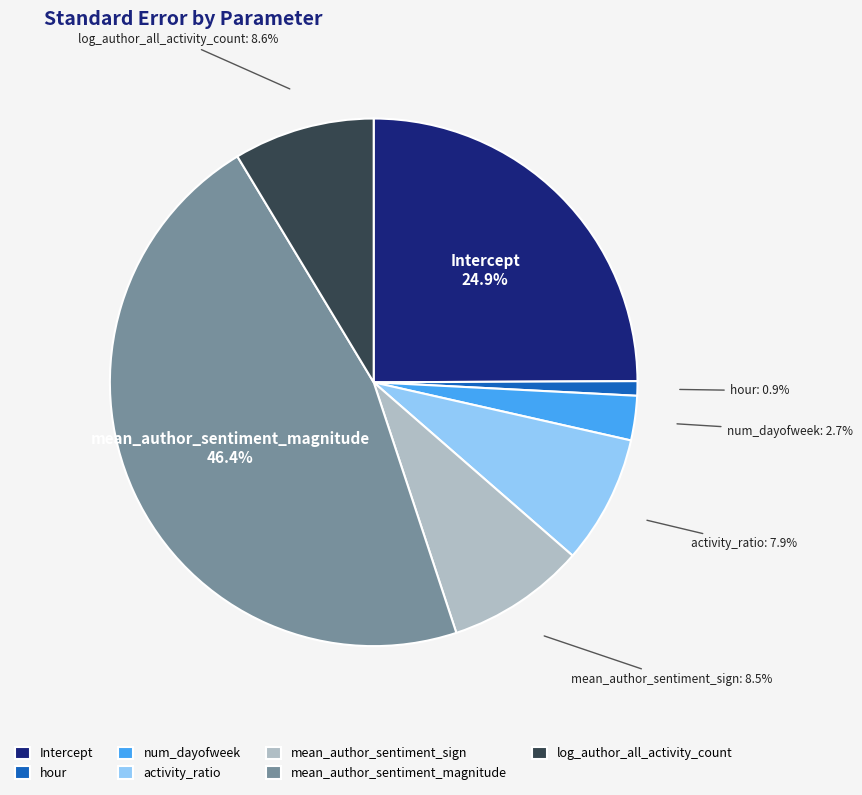

How many slices are in this pie chart?

7